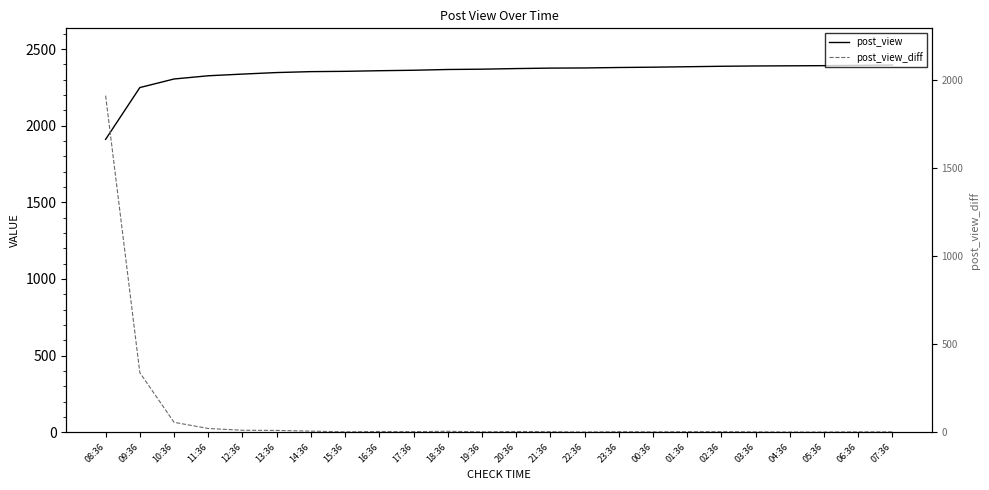

At how many categories does at least one series exceed 1271?

24